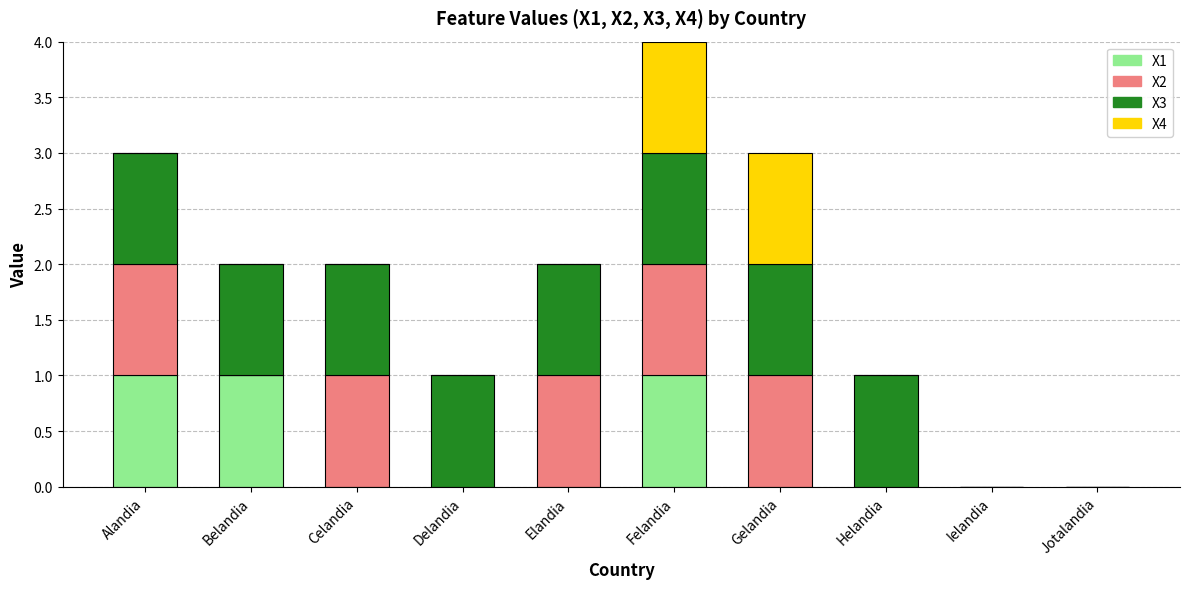

The value of X1 at Belandia is 1. True or false?

True